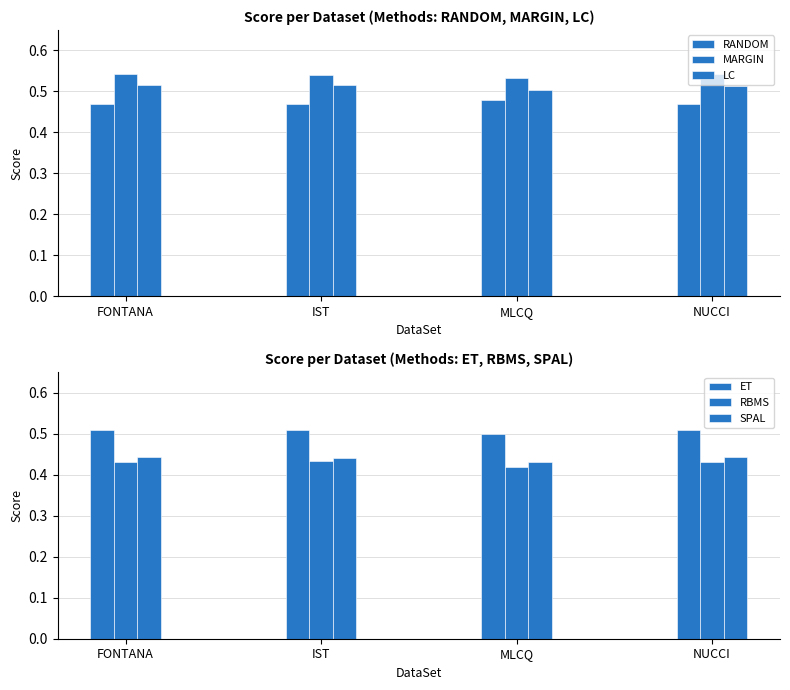

Reading right to left, what are all the values shown in this chart?

RANDOM: 0.5	0.5	0.5	0.5
MARGIN: 0.5	0.5	0.5	0.5
LC: 0.5	0.5	0.5	0.5
ET: 0.5	0.5	0.5	0.5
RBMS: 0.4	0.4	0.4	0.4
SPAL: 0.4	0.4	0.4	0.4